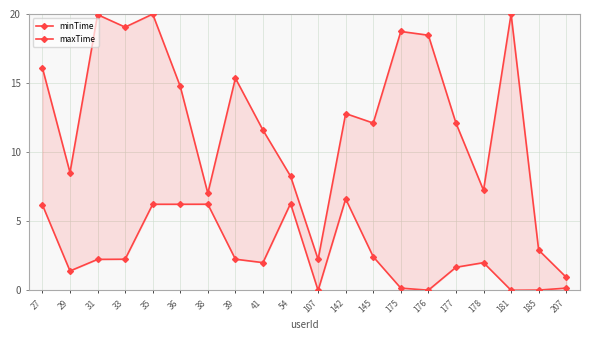

Reading left to right, transcribe all the data shown in this chart.

minTime: 27=6.2	29=1.4	31=2.2	33=2.3	35=6.2	36=6.2	38=6.2	39=2.3	41=2.0	54=6.3	107=0.0	142=6.6	145=2.4	175=0.2	176=0.0	177=1.7	178=2.0	181=0.0	185=0.0	207=0.2
maxTime: 27=16.1	29=8.5	31=20.0	33=19.1	35=20.0	36=14.8	38=7.0	39=15.4	41=11.6	54=8.3	107=2.2	142=12.8	145=12.1	175=18.7	176=18.5	177=12.1	178=7.2	181=20.0	185=2.9	207=1.0